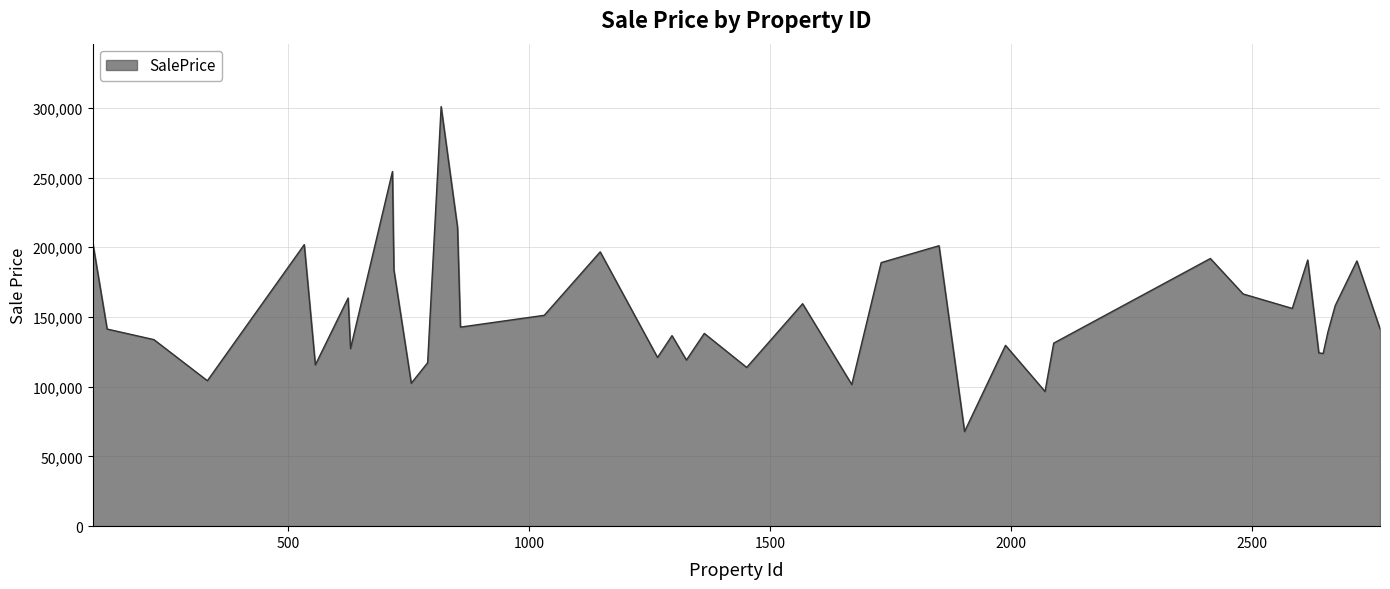

What is the smallest value displayed?

67850.0